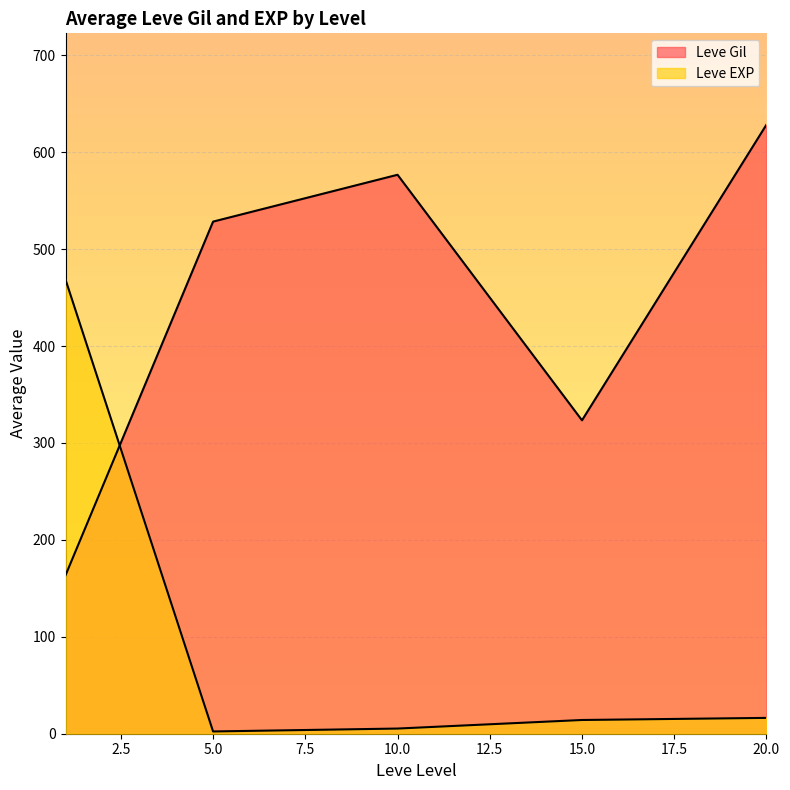

How many lines are shown in the chart?

2